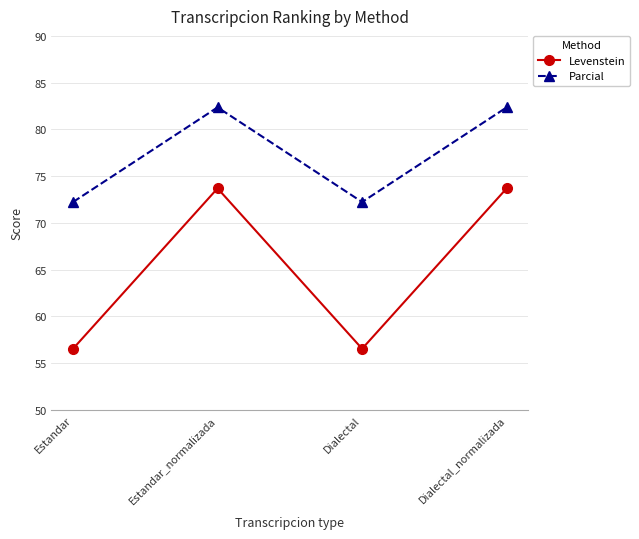

Read the Parcial value at Dialectal_normalizada.

82.4